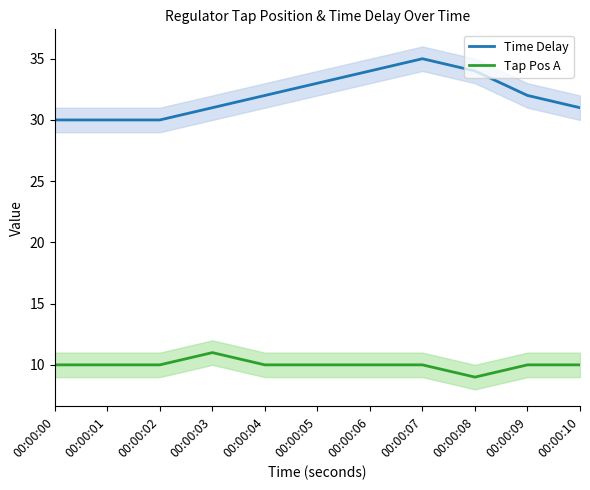

How many lines are shown in the chart?

2